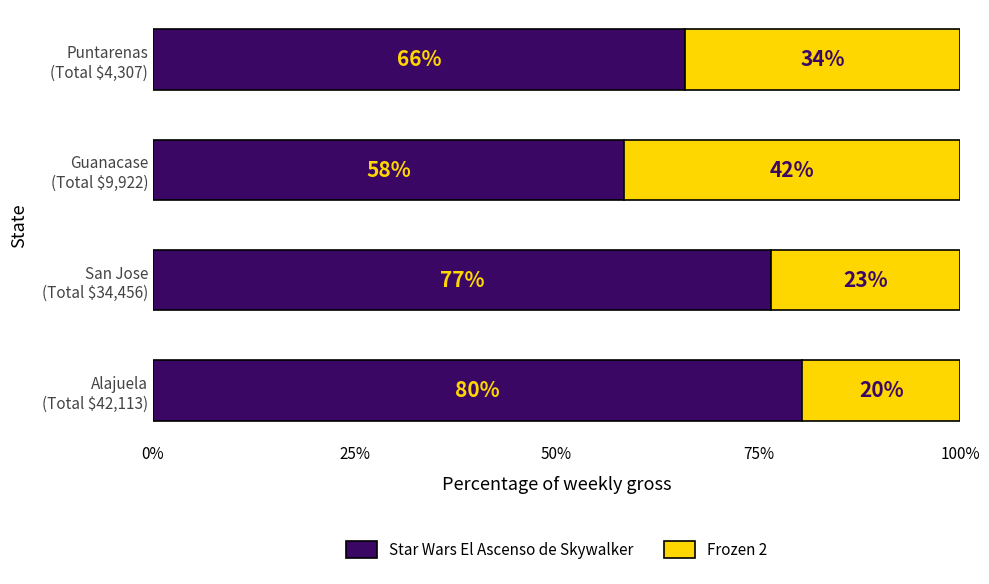

What are all the series names shown in the legend?

Star Wars El Ascenso de Skywalker, Frozen 2